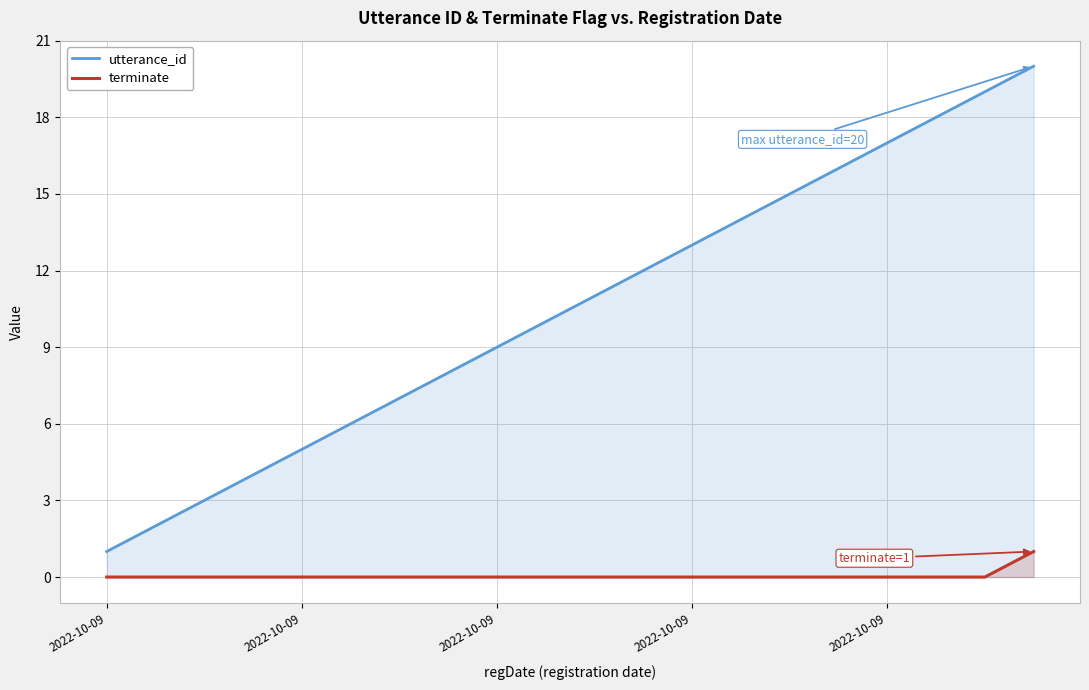

What is the difference between the maximum and minimum values in the utterance_id series?

19